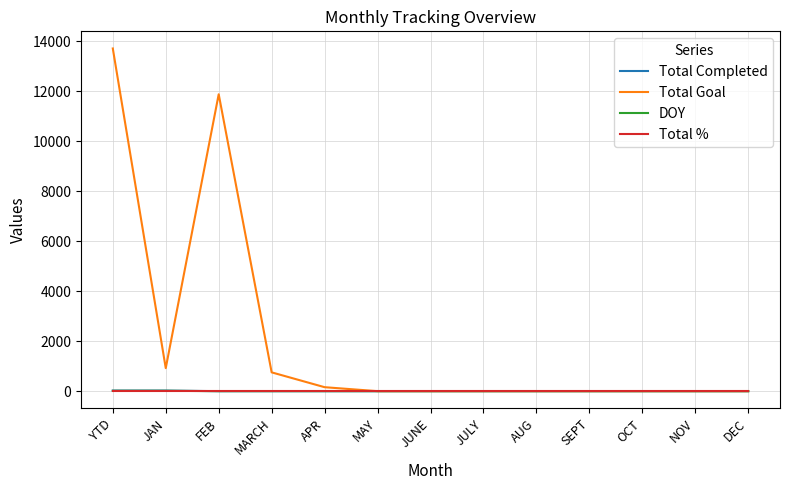

Which series has the largest range (max minus min)?

Total Goal